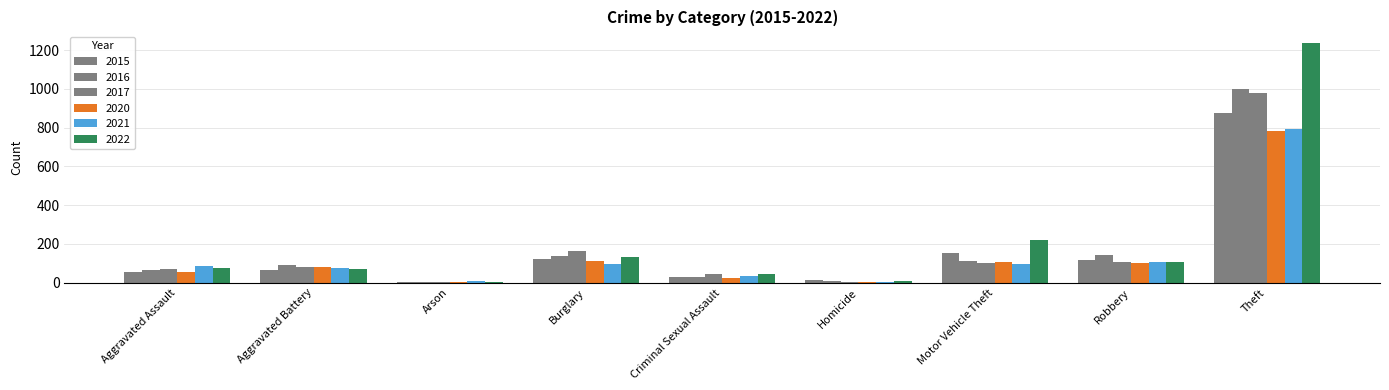

How many groups of bars are there?

9